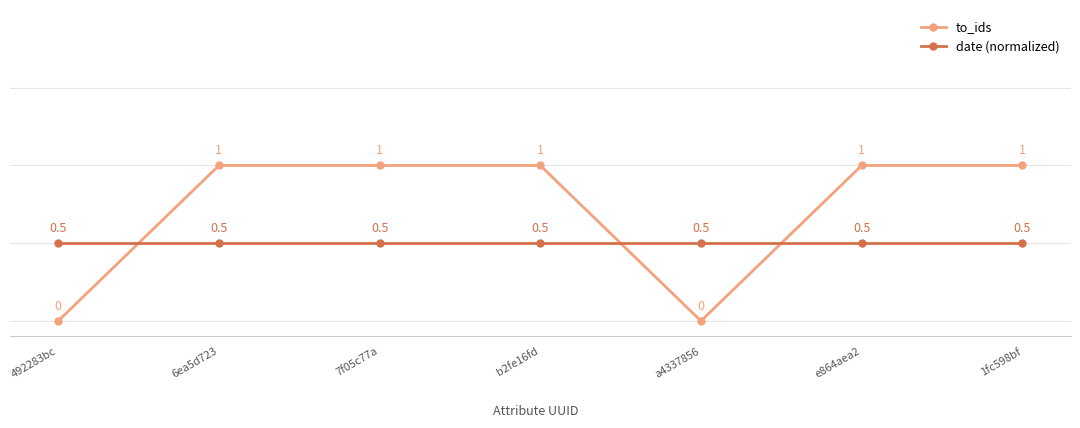

What position from the left is 6ea5d723?

2